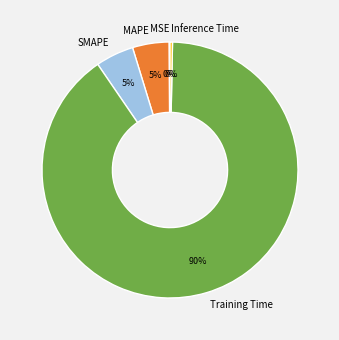

True or false: Training Time accounts for 81% of the total.

False